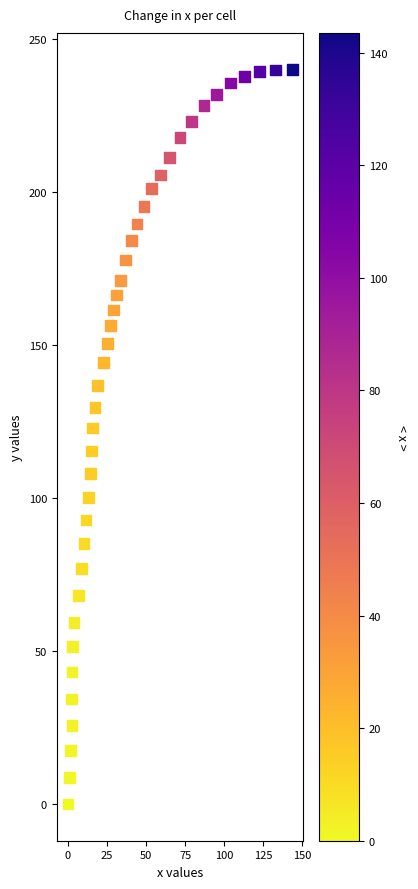

What is the range of X values (max minus min)?

143.5